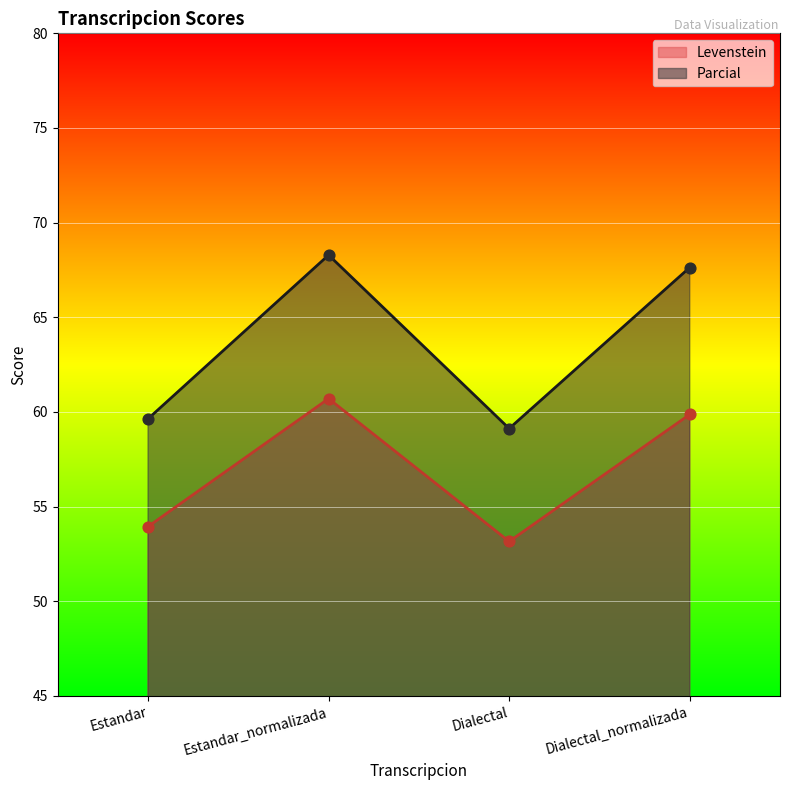

Which series reaches the maximum Y coordinate?

Parcial